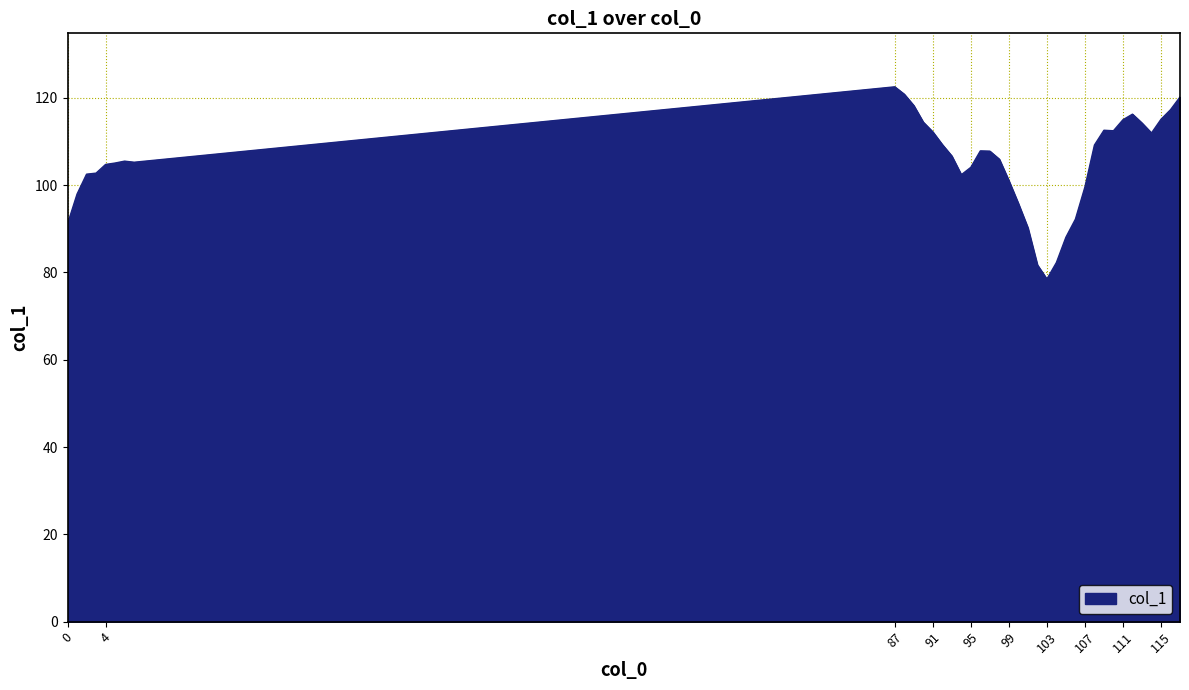

What is the minimum value shown in the chart?

78.5